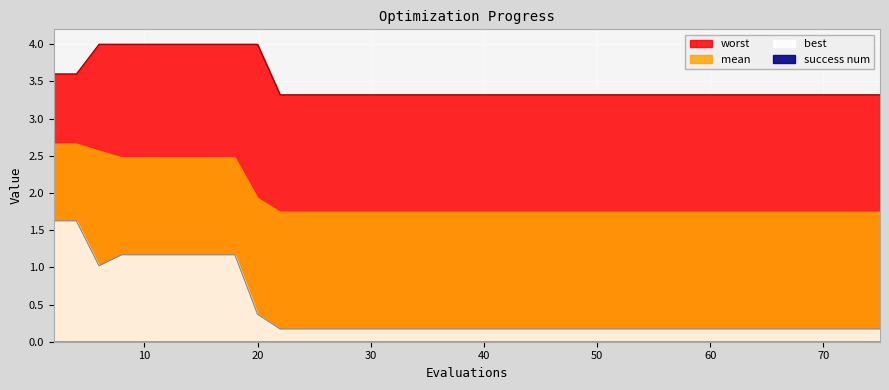

Where is mean nearest to the value 2?

20